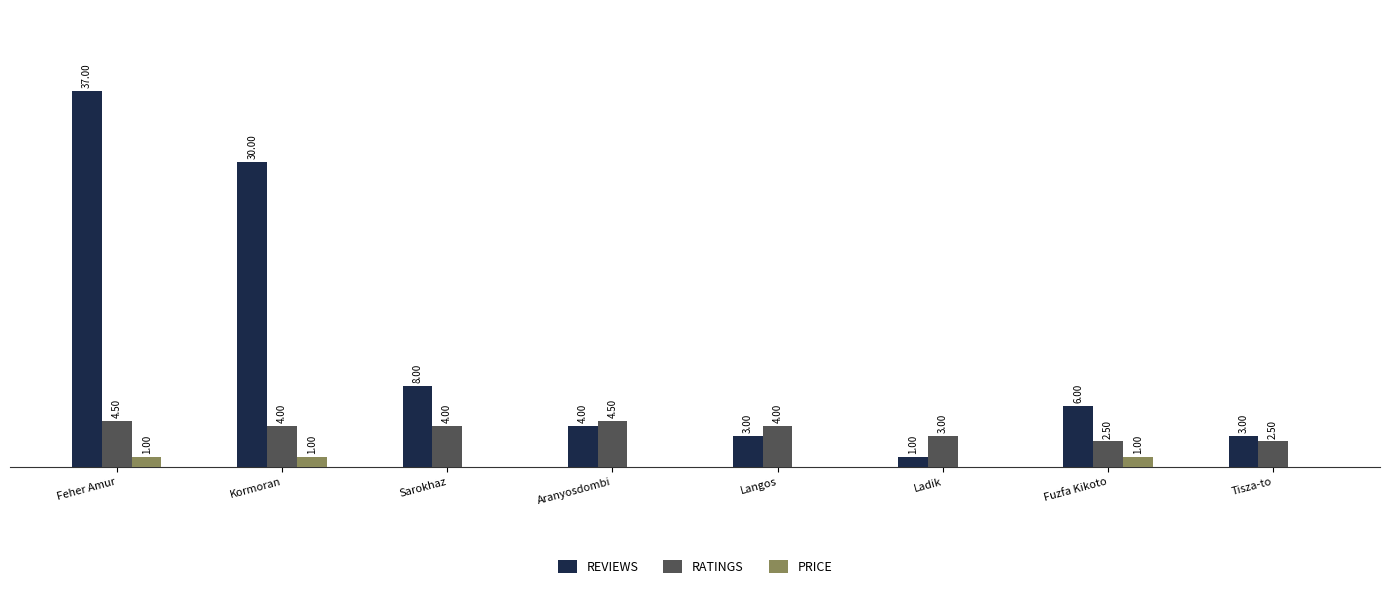

Which series changed the most between Sarokhaz and Ladik?

REVIEWS